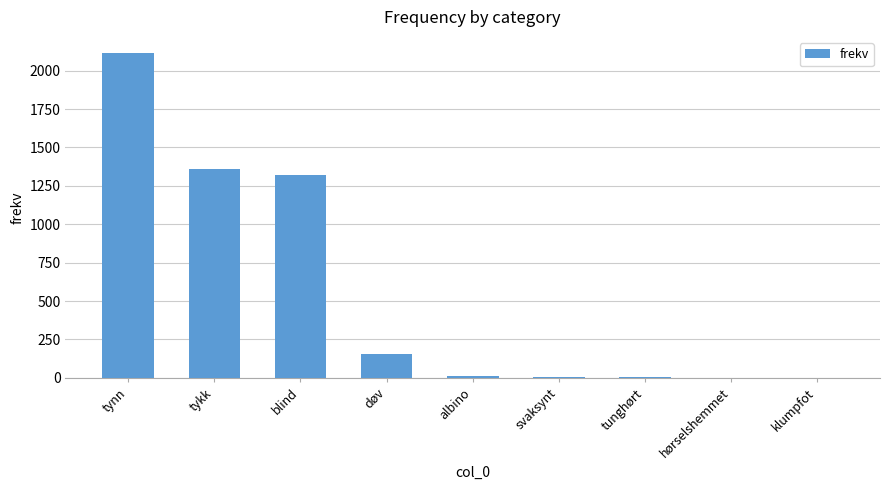

What is the approximate value at blind?

1320